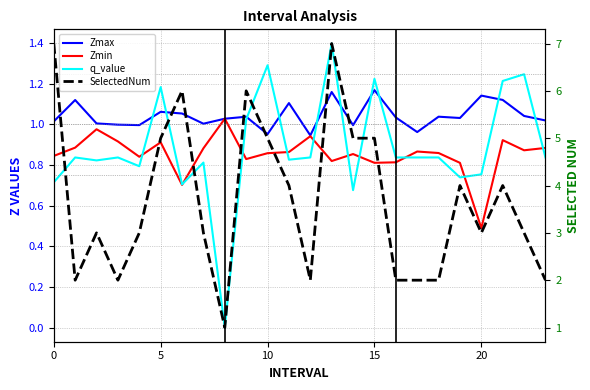

Count the number of categories in the chart.

24